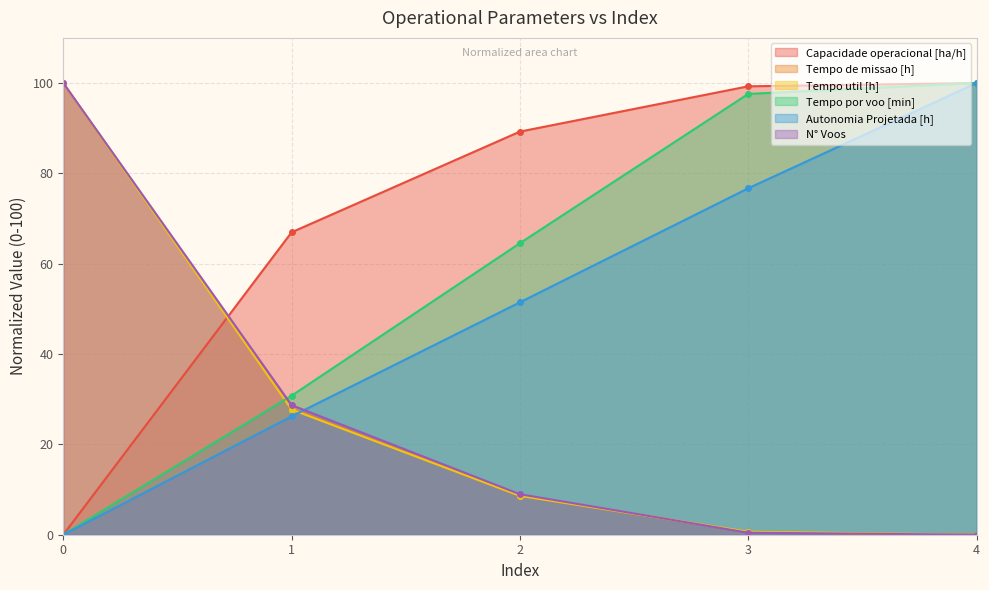

What is the total value across all series at 1?

208.3